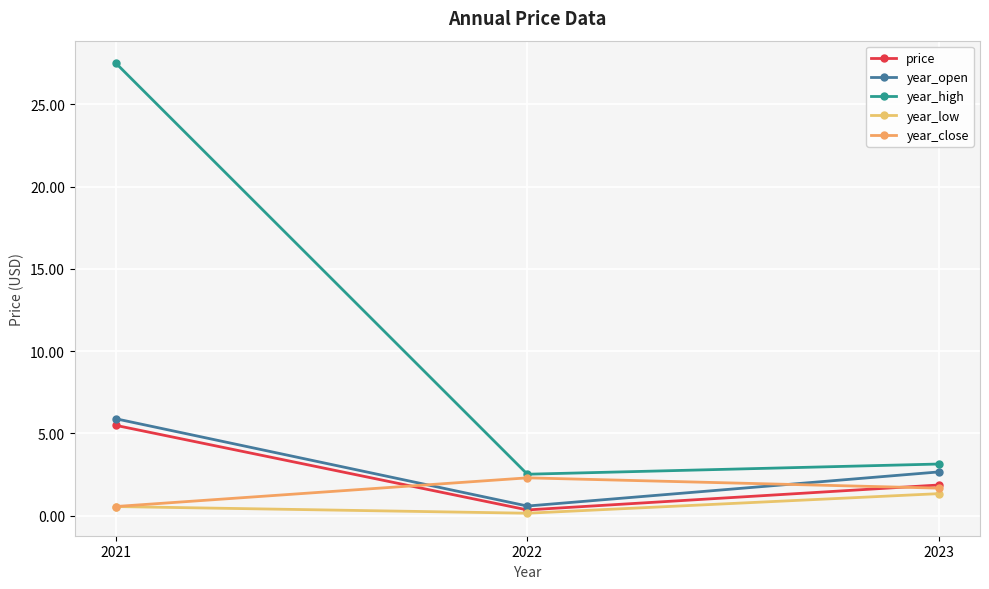

What is the sum of all year_close values?

4.5